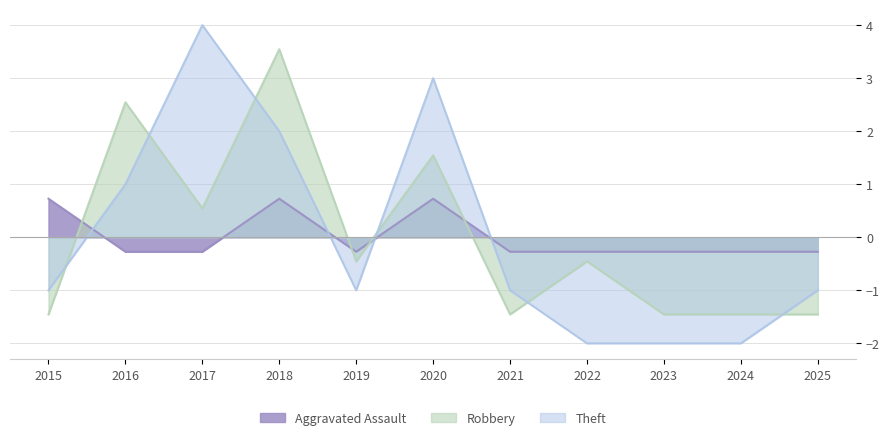

At which category does Theft reach its first local valley?

2019